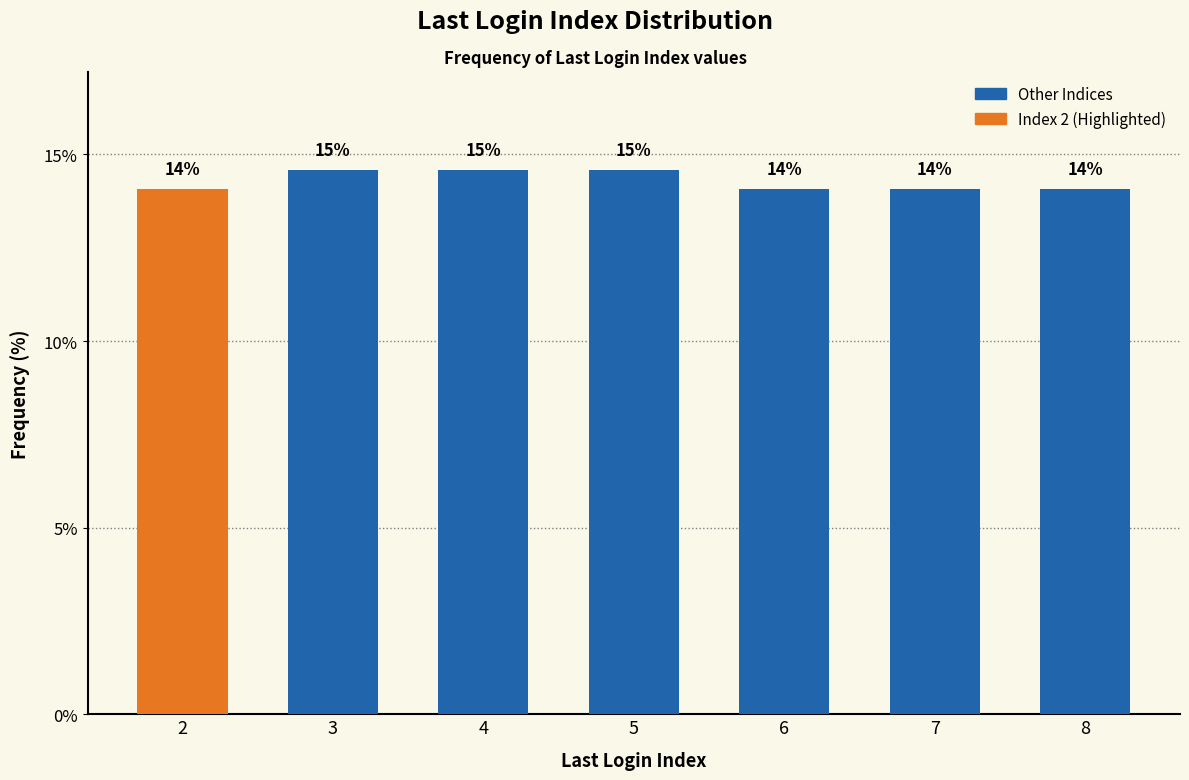

What is the value of the 4th bar from the left?

14.6